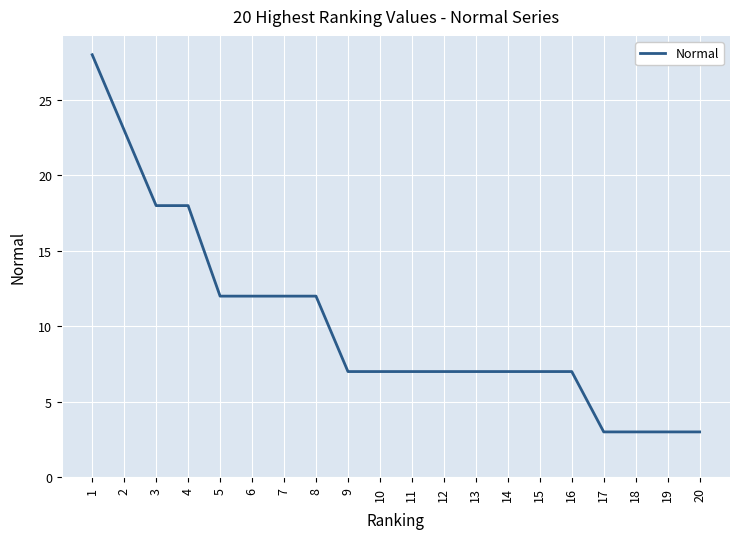

How many series are shown in this chart?

1